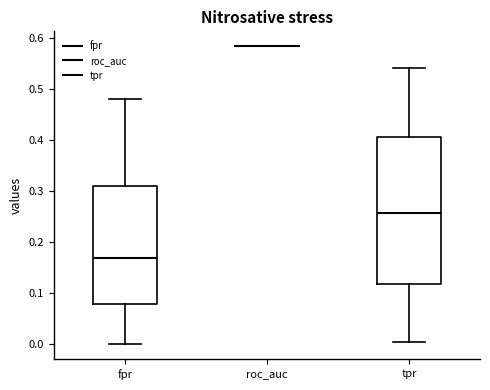

Reading left to right, transcribe this box plot: for each box, give where its median line is, the range the box spans, and where its two whiskers end, as read against the y-axis. The values are not printed on the chart, so give them approximately, as read against the axis.

fpr: median 0.17, box 0.08 to 0.31, whiskers 0.00 to 0.48
roc_auc: box collapsed to a line at 0.58, whiskers 0.58 to 0.58
tpr: median 0.26, box 0.12 to 0.41, whiskers 0.01 to 0.54